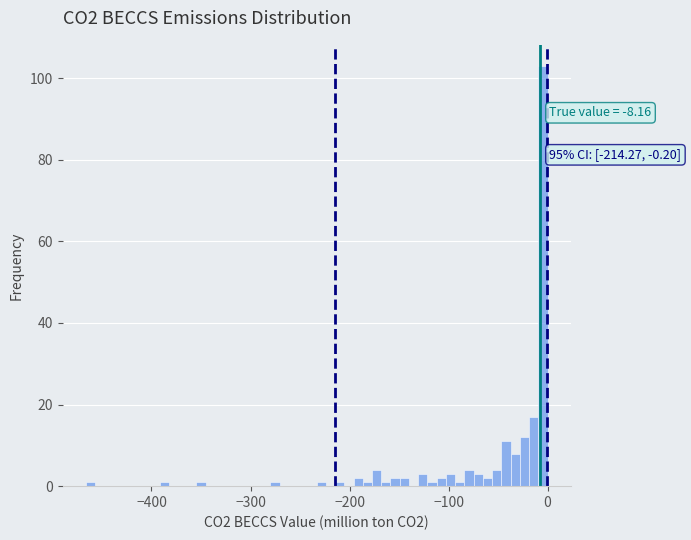

Read against the x-axis, roughly where is the centre of the tallest bar?

0